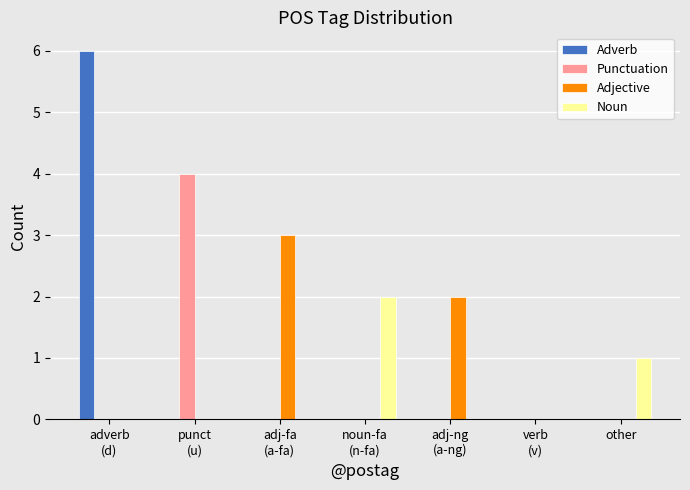

What is the sum of all Noun values?

3